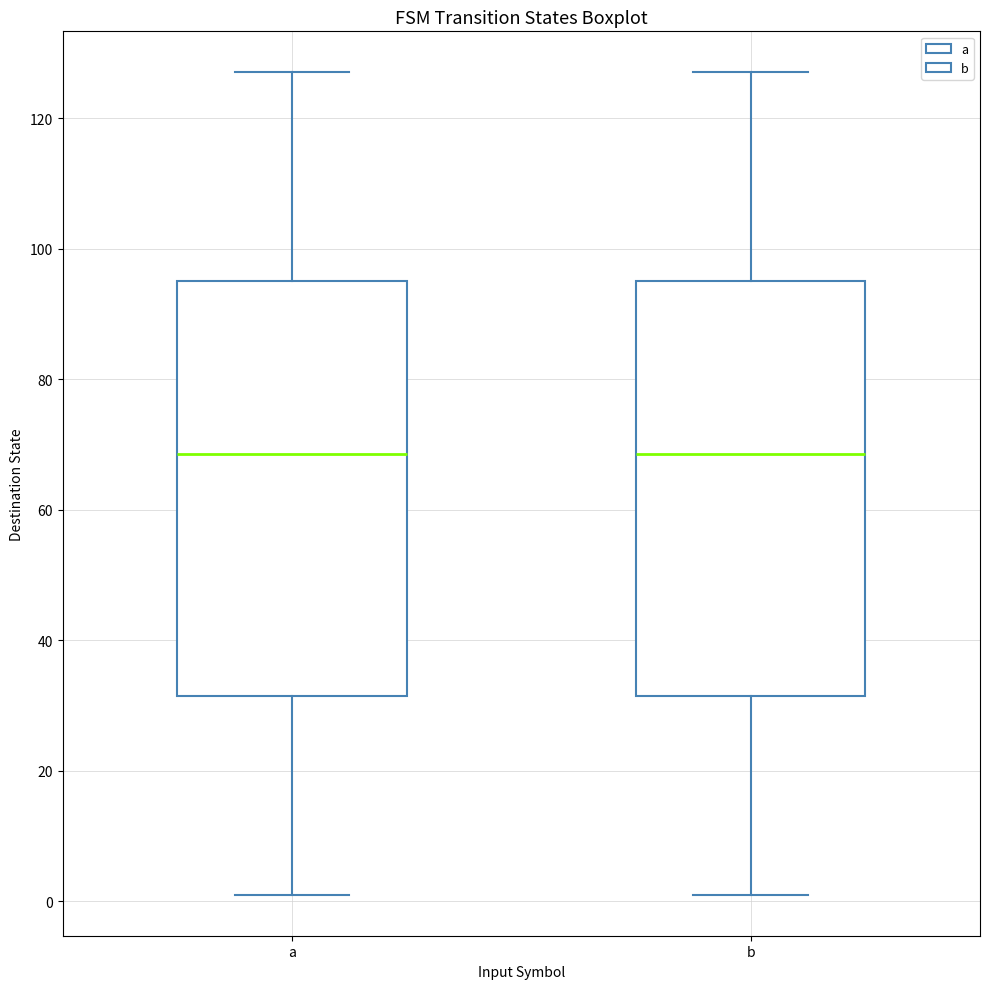

Where is the lower edge of the box for a on the y-axis? The values are not printed on the chart, so give them approximately, as read against the axis.

32